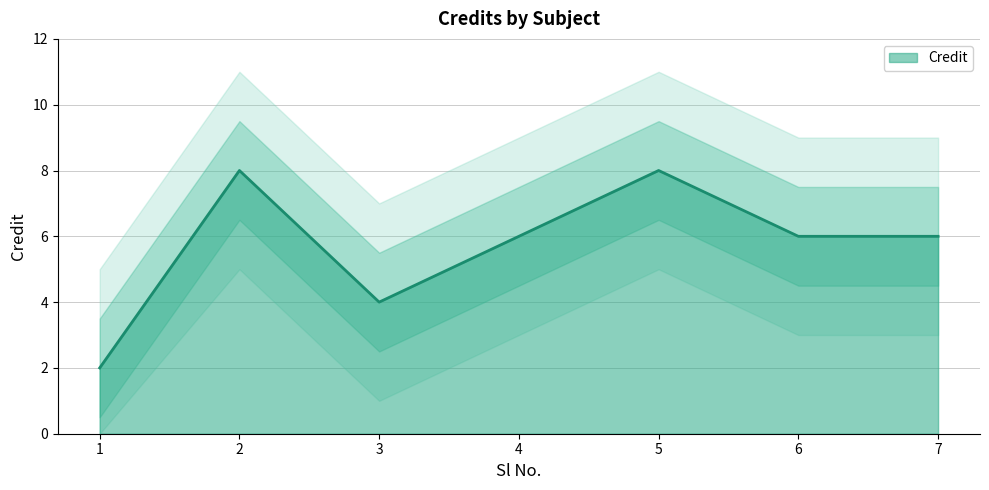

Reading right to left, what are all the values shown in this chart?

7=6	6=6	5=8	4=6	3=4	2=8	1=2